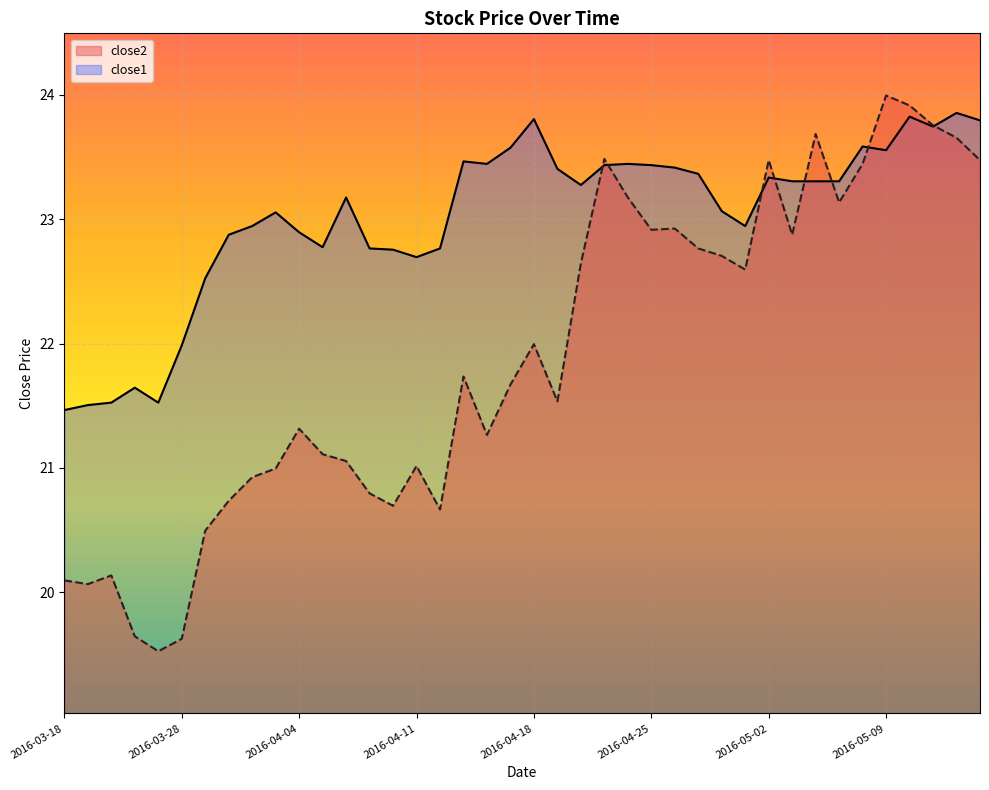

In close1, how many points are lower than both neighbors (excluding endpoints)?

8